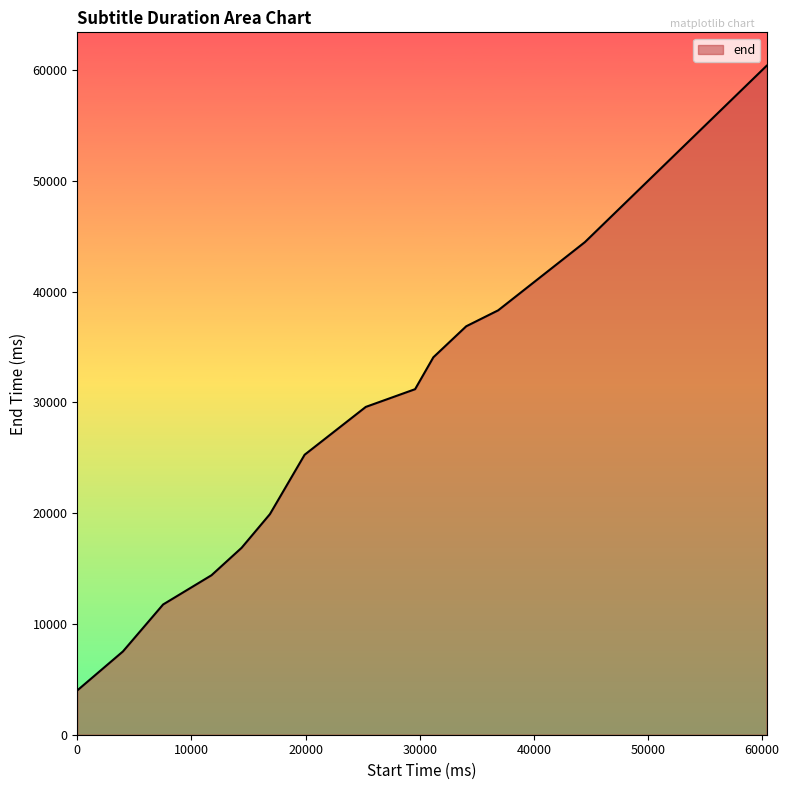

Does the chart display data point markers on the line(s)?

No